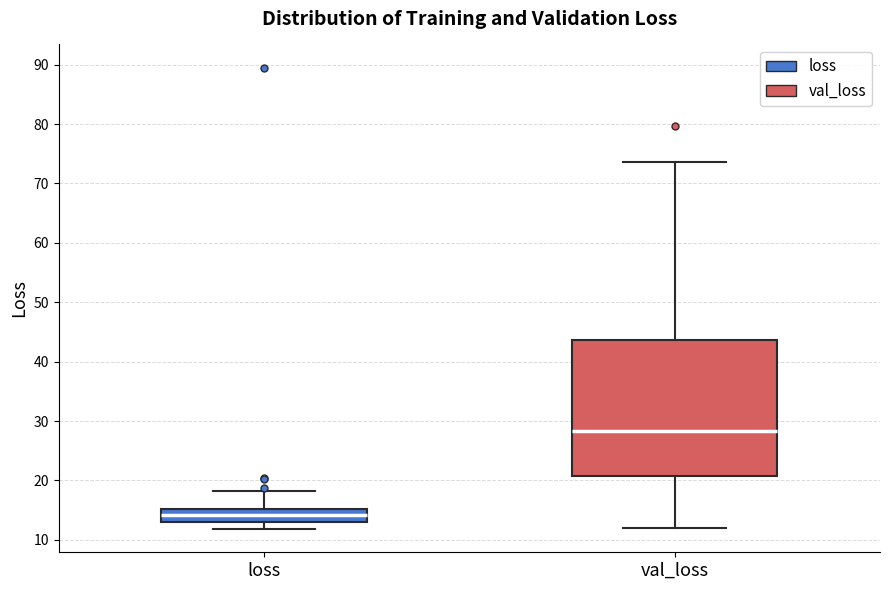

Which box is the tallest, from its lower edge to its upper edge?

val_loss